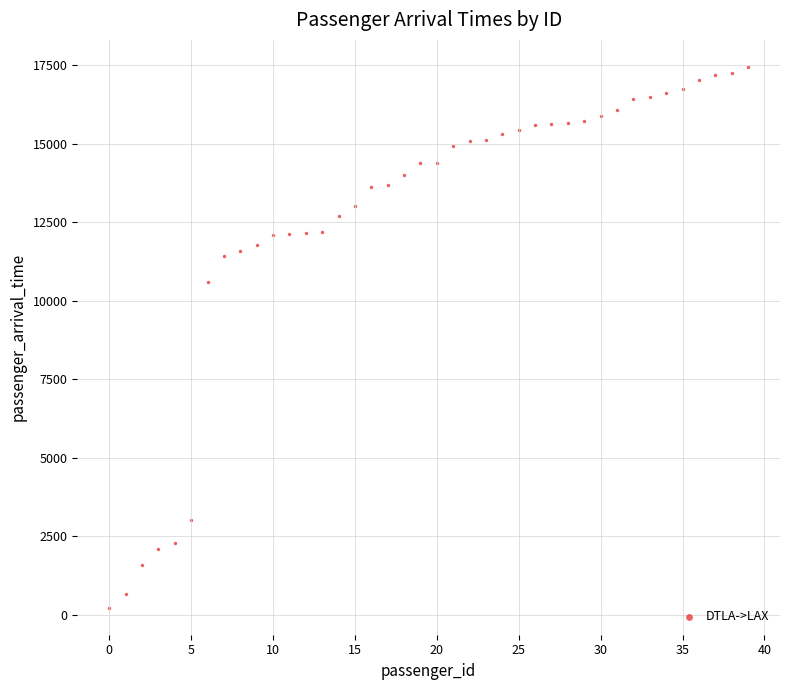

What Y value in the scatter plot is closest to 8832?

10604